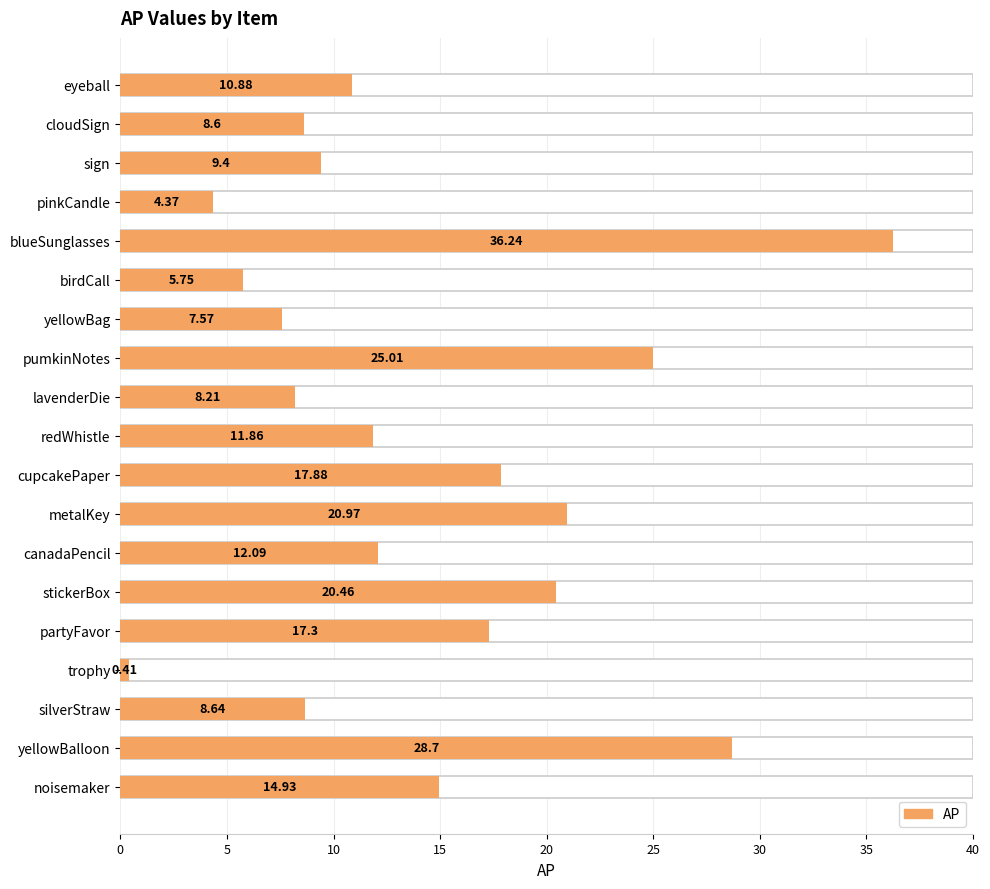

How many distinct data groups are displayed?

1